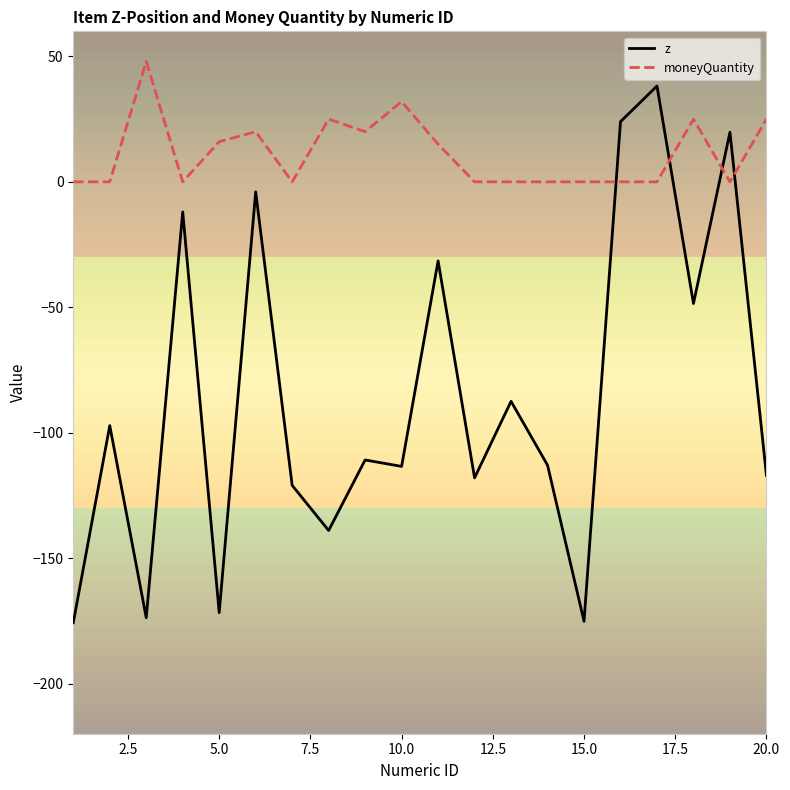

Which series has the largest range (max minus min)?

z